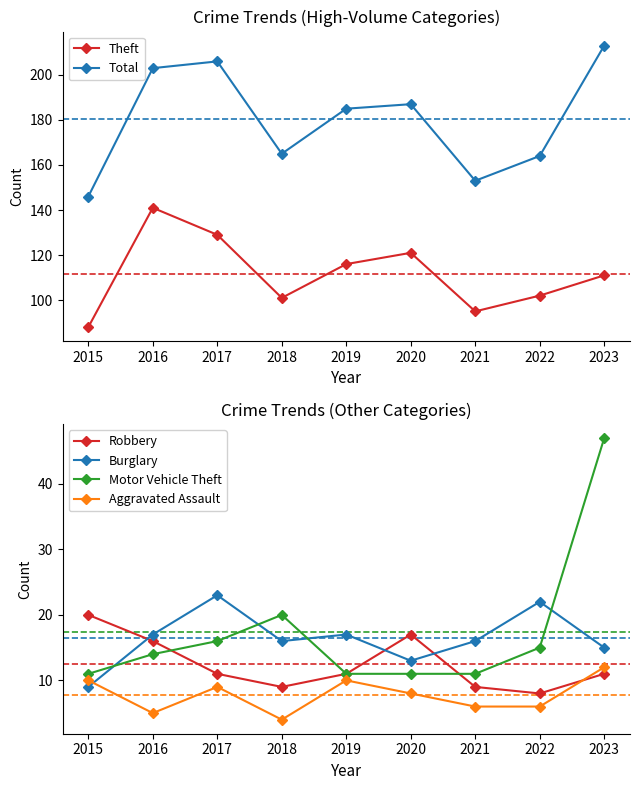

Does the chart have visible grid lines?

No